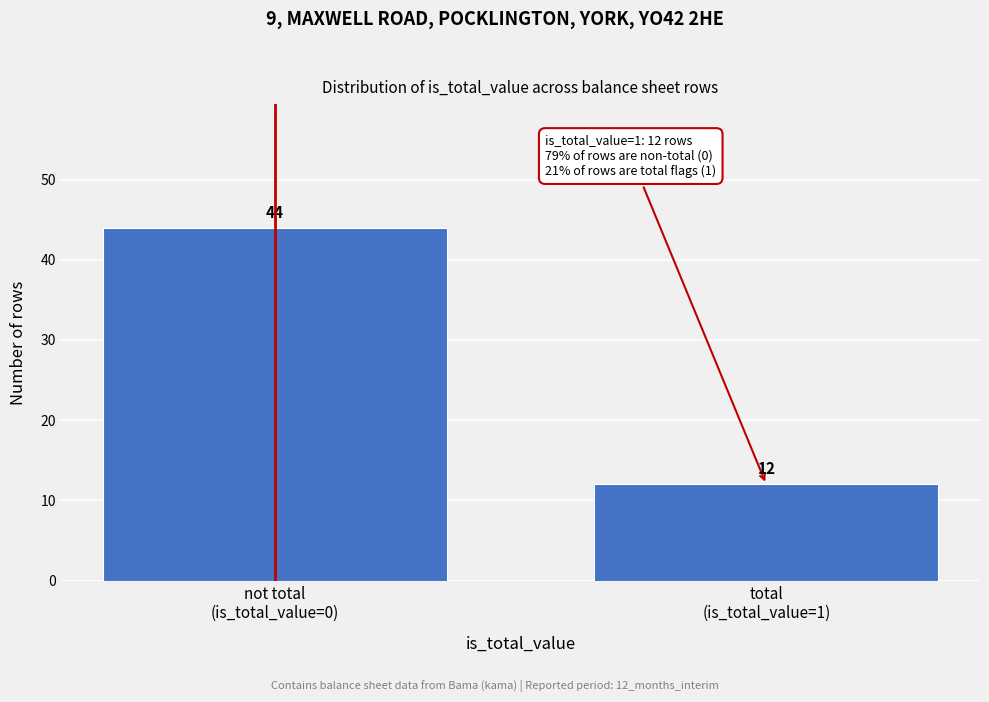

Reading left to right, extract all data points from this chart.

44	12